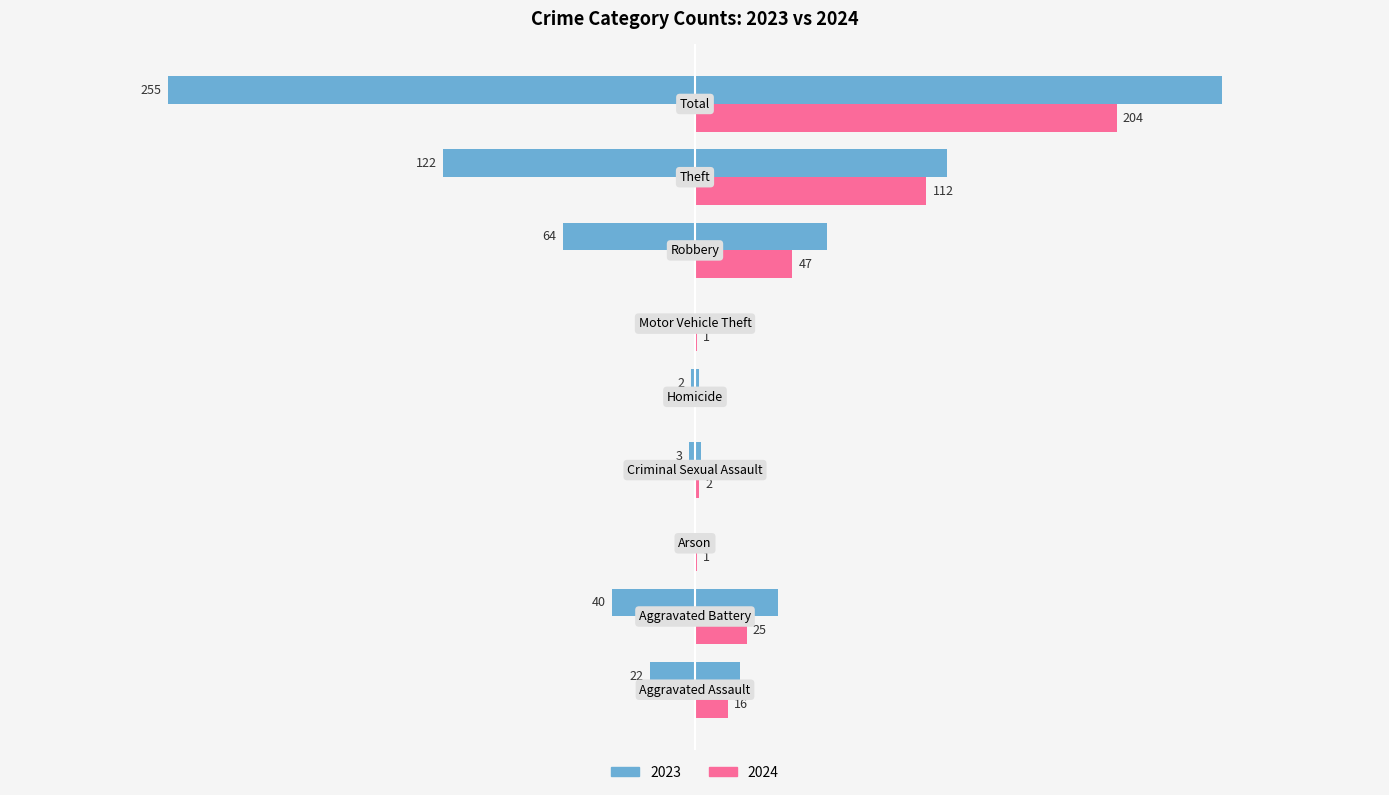

The 2024 series shows 2 at Criminal Sexual Assault. True or false?

True